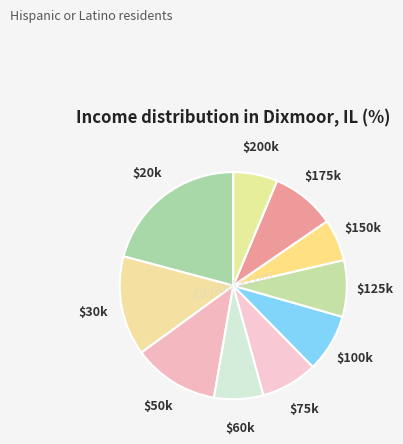

Is it true that $75k is 8% of the pie?

True